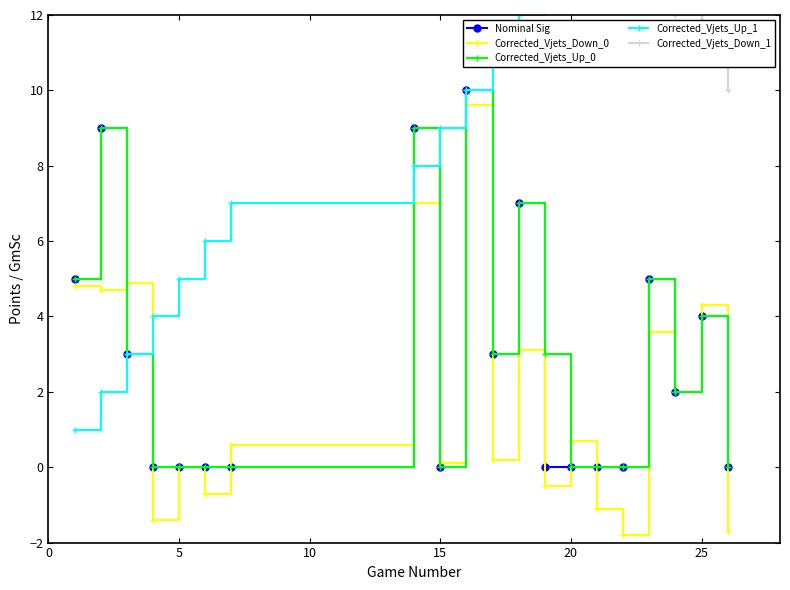

What is the maximum value for Corrected_Vjets_Down_0?

9.6